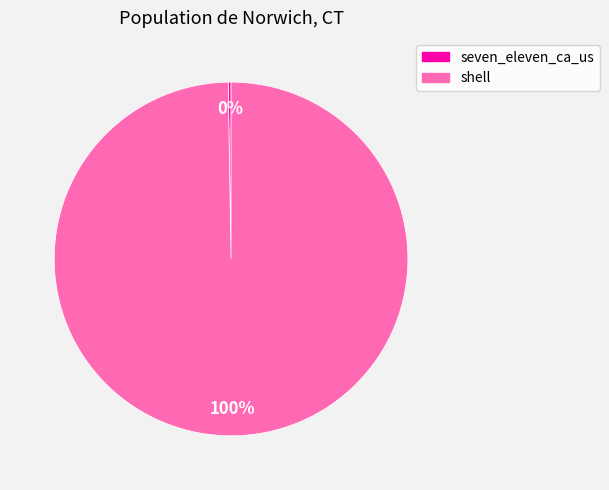

Is it true that shell is 100% of the pie?

True